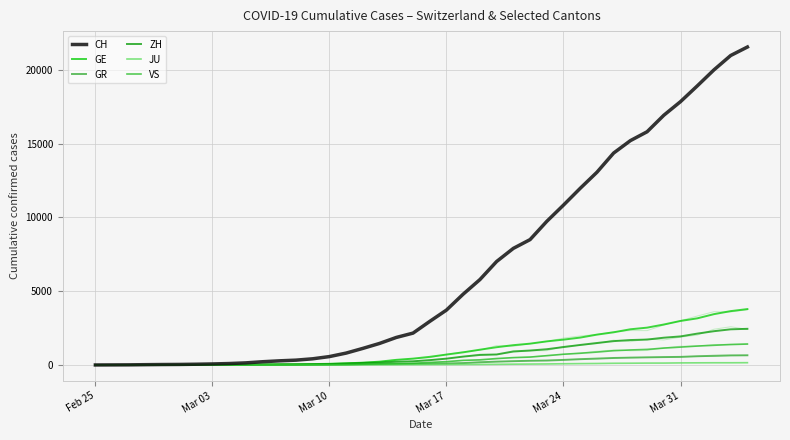

The GR series shows 17 at 11. True or false?

True